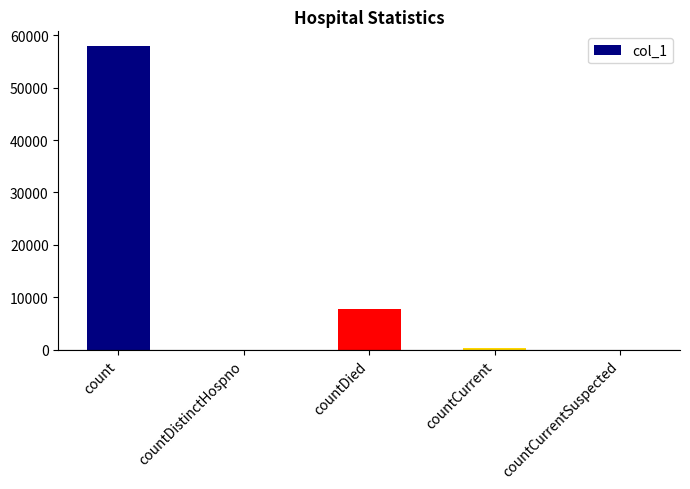

How many series are shown in this chart?

1